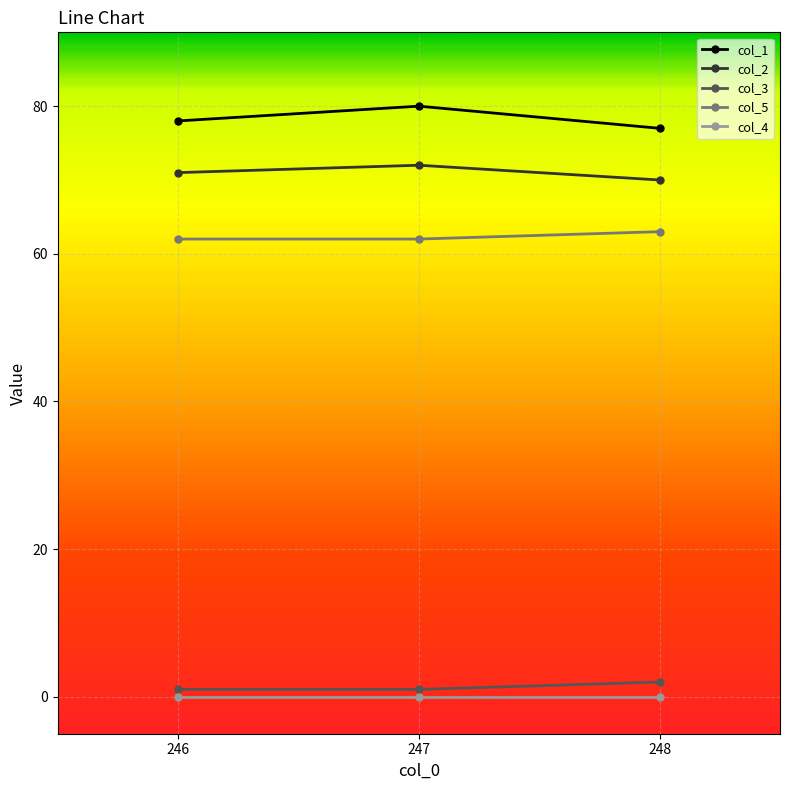

What is the average value of the col_3 series?

1